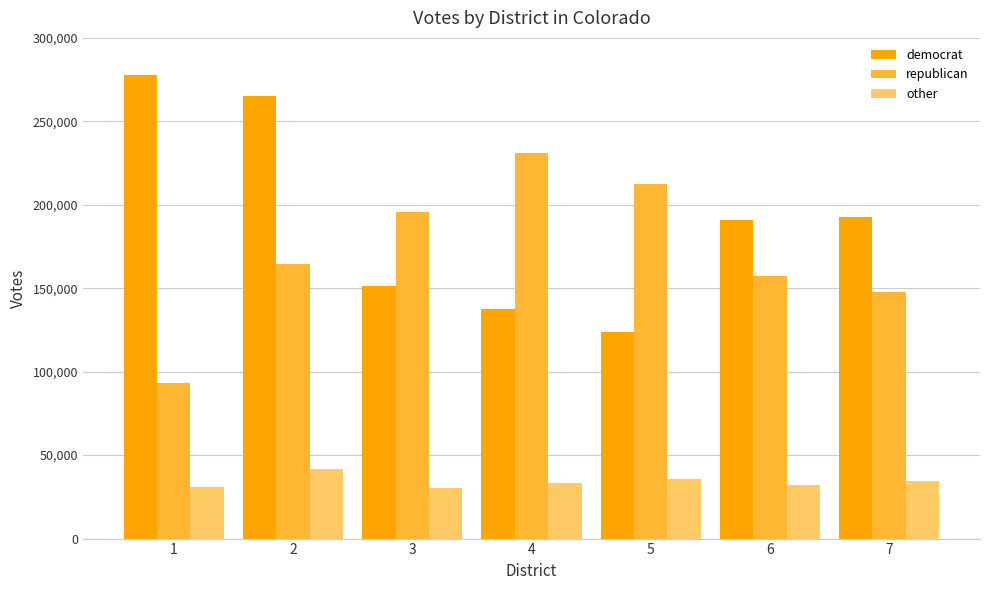

What is the difference between the maximum and minimum values in the other series?

11577